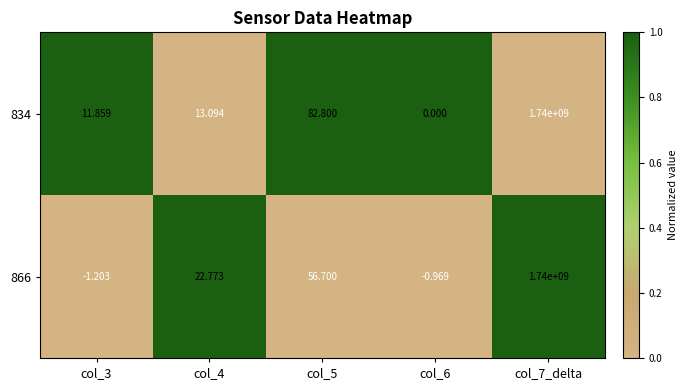

Is the value of 834 at col_6 greater than the value of 866 at col_7_delta?

No